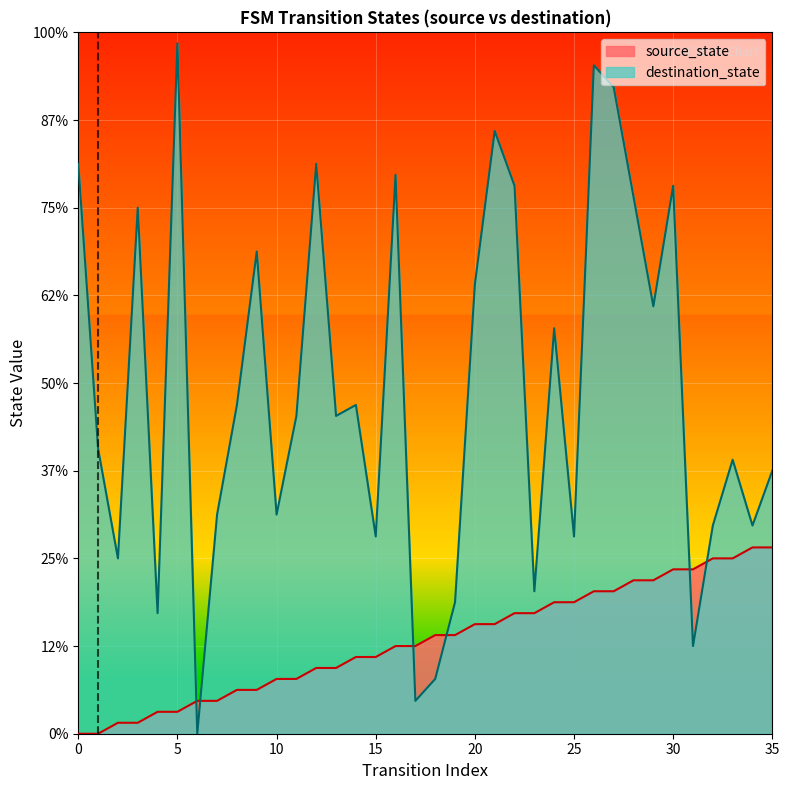

At which label does source_state reach its peak?

34